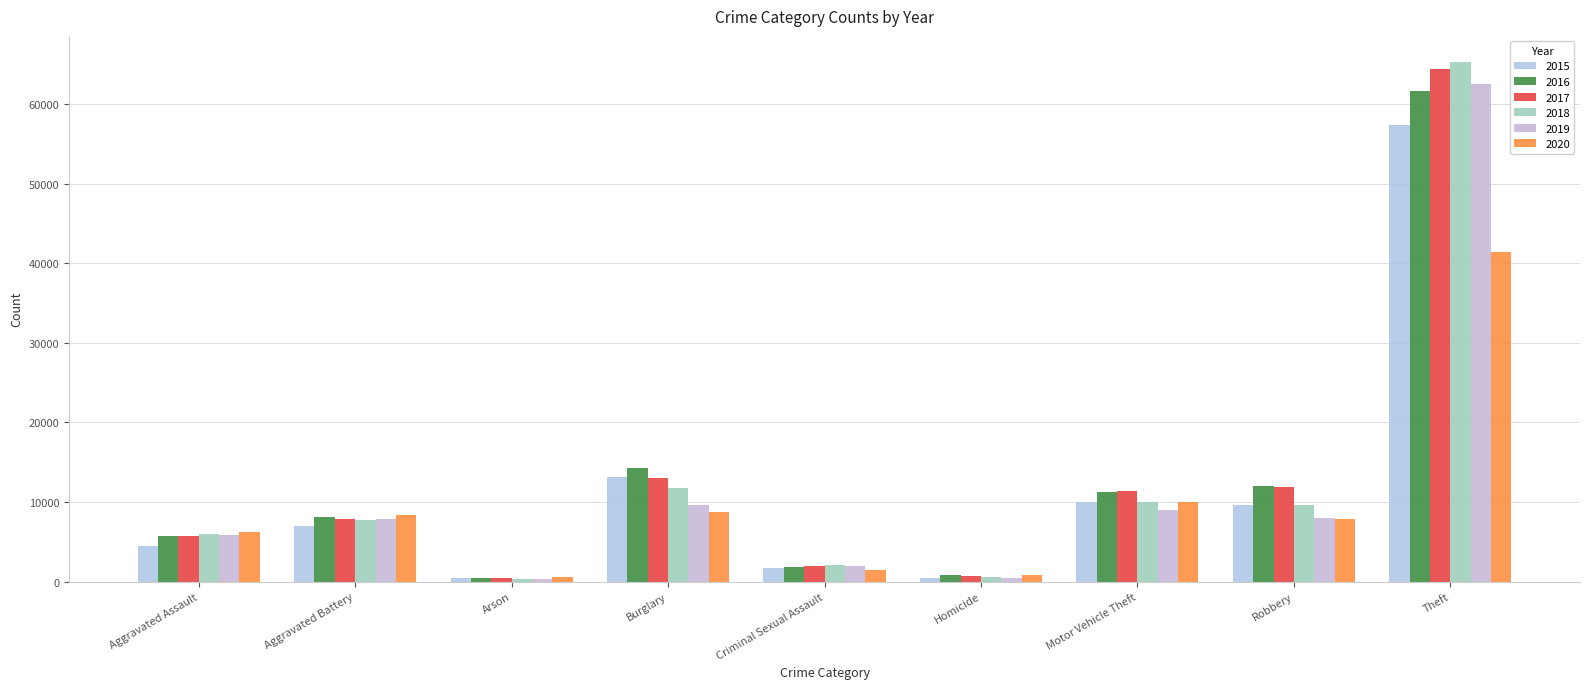

Reading right to left, transcribe all the data shown in this chart.

2015: 57352	9638	10068	496	1711	13184	448	7018	4480
2016: 61624	11960	11285	786	1867	14289	515	8085	5713
2017: 64386	11881	11380	672	1993	13001	444	7845	5793
2018: 65290	9681	9985	588	2051	11747	373	7734	6002
2019: 62498	7995	8978	499	1929	9638	376	7858	5841
2020: 41349	7855	9960	787	1504	8758	588	8320	6265